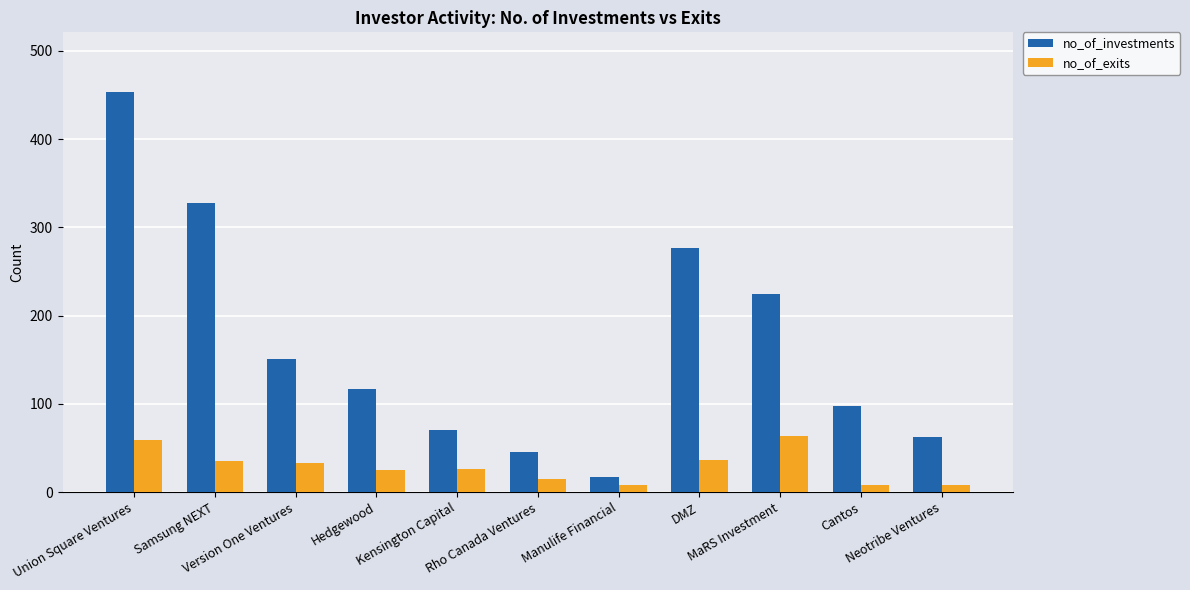

What is the label of the 11th bar from the left?

Neotribe Ventures